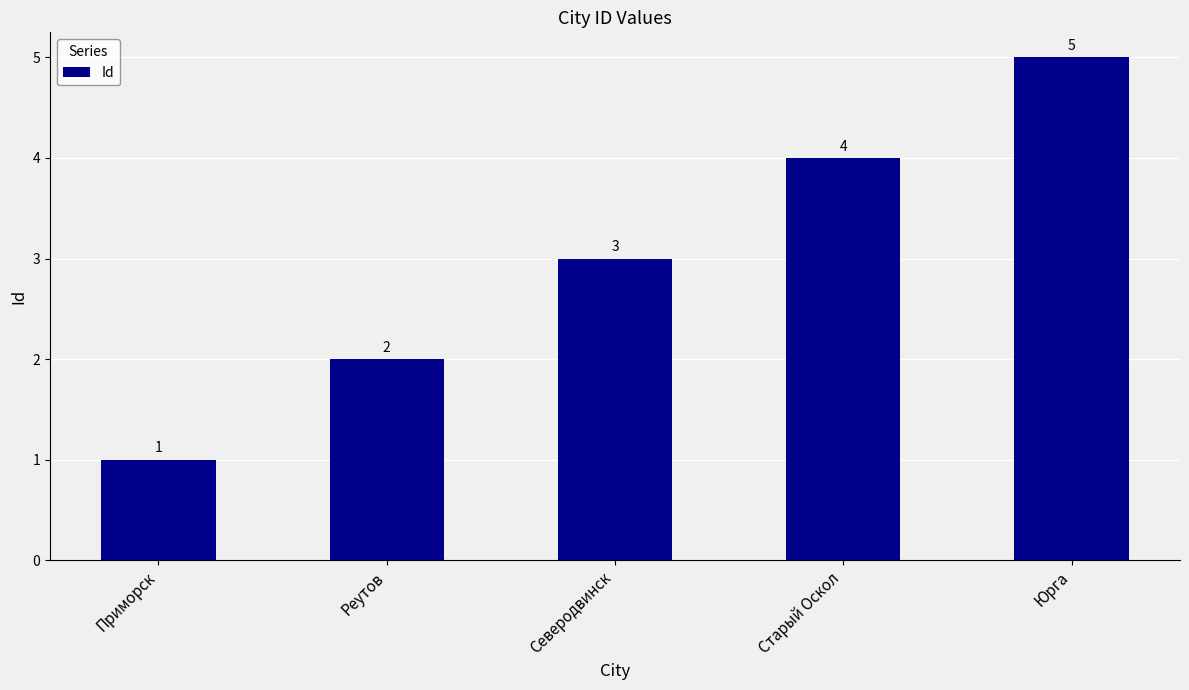

Is it true that the value at Юрга is 2?

False